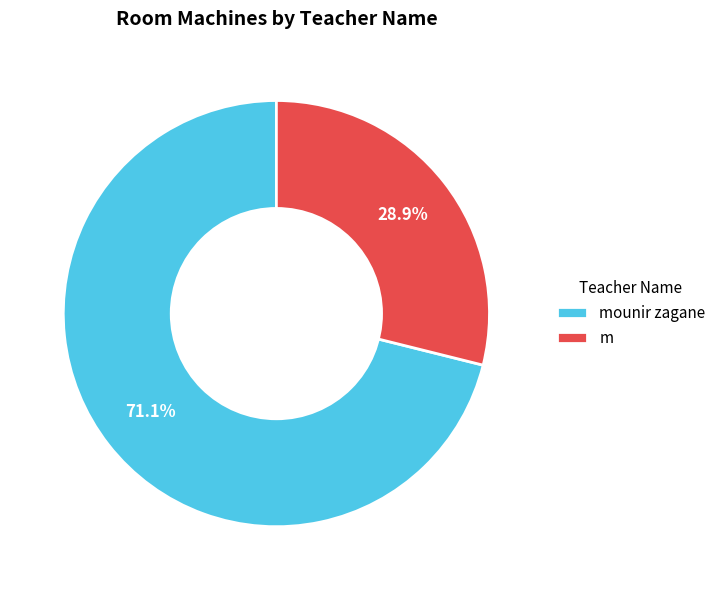

What is the majority slice?

mounir zagane